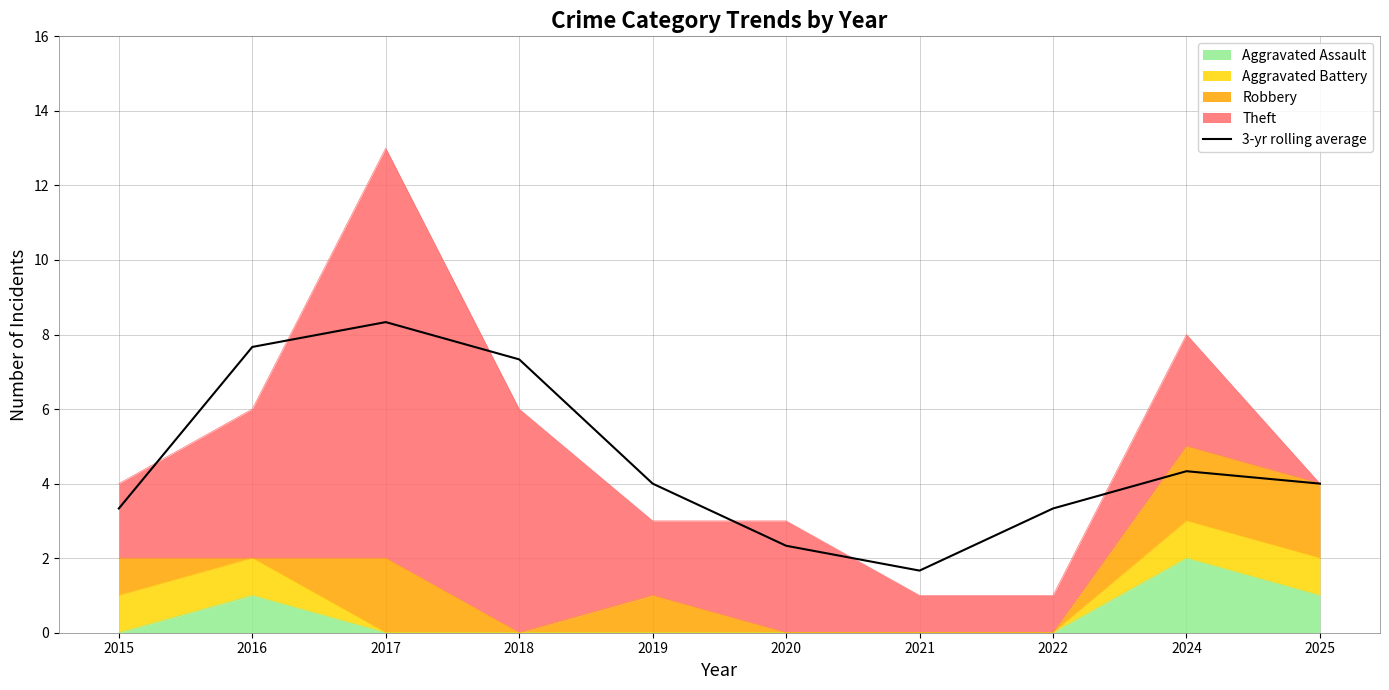

What is the difference between the values at 2017 and 2015?

5.0